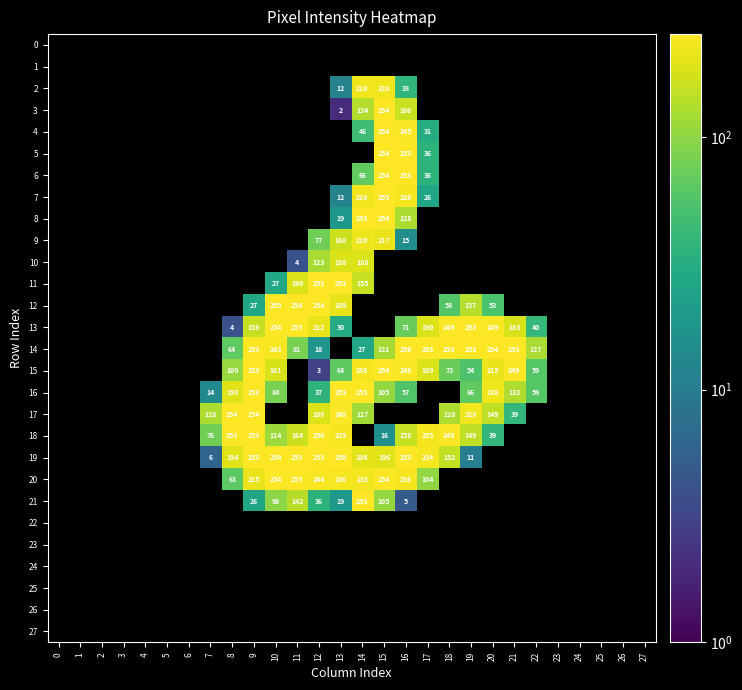

Which has a higher value, 4 or 6?

4